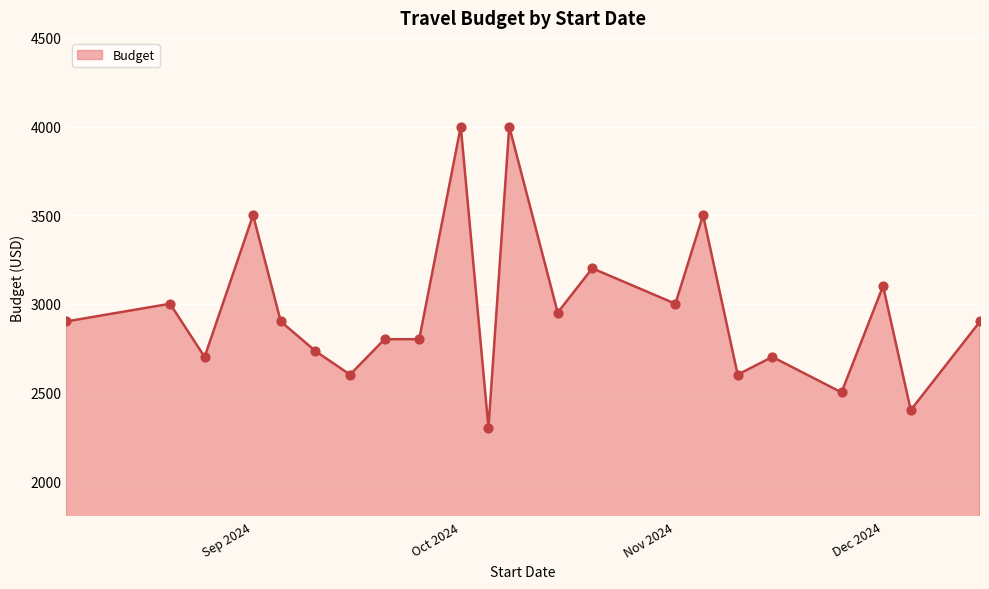

What is the difference between the maximum and minimum values?

1700.0